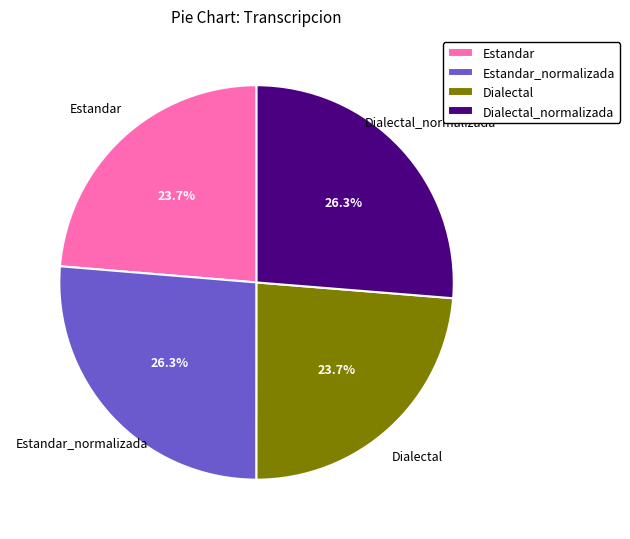

How many segments does this pie chart have?

4